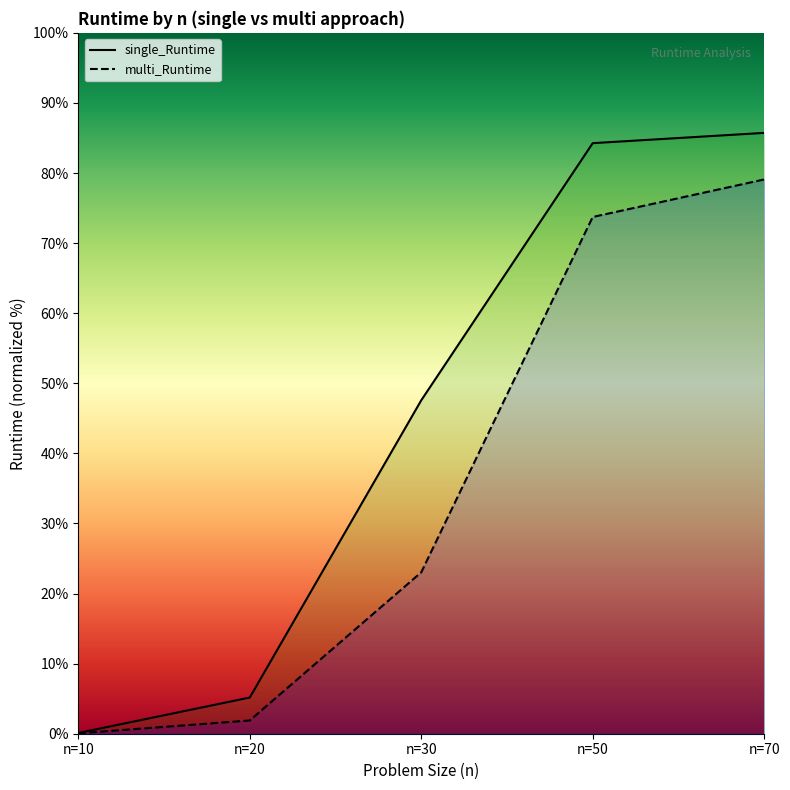

Reading right to left, extract all data points from this chart.

single_Runtime: n=70=3600.6	n=50=3539.0	n=30=1997.9	n=20=216.8	n=10=4.3
multi_Runtime: n=70=3321.5	n=50=3096.6	n=30=967.2	n=20=79.5	n=10=2.5